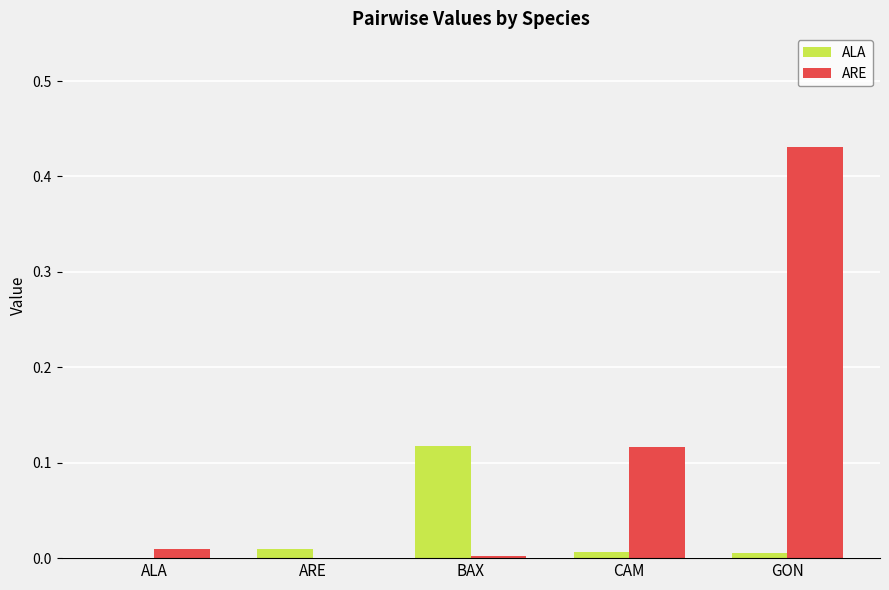

At which category does the chart reach its peak across all series?

GON